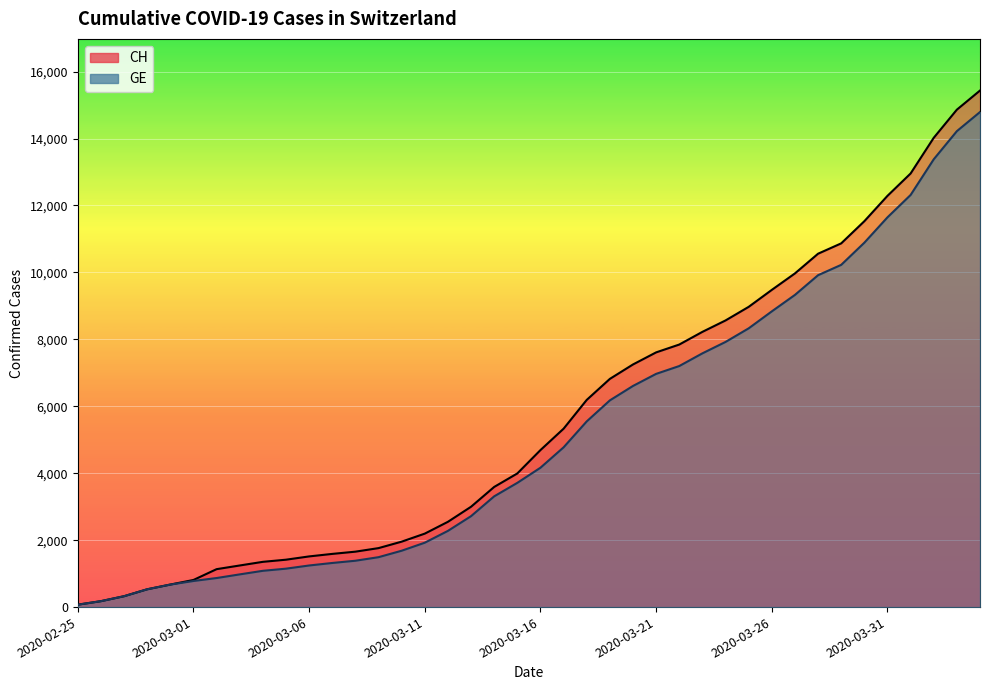

Between 2020-03-12 and 2020-03-09, which is larger?

2020-03-12